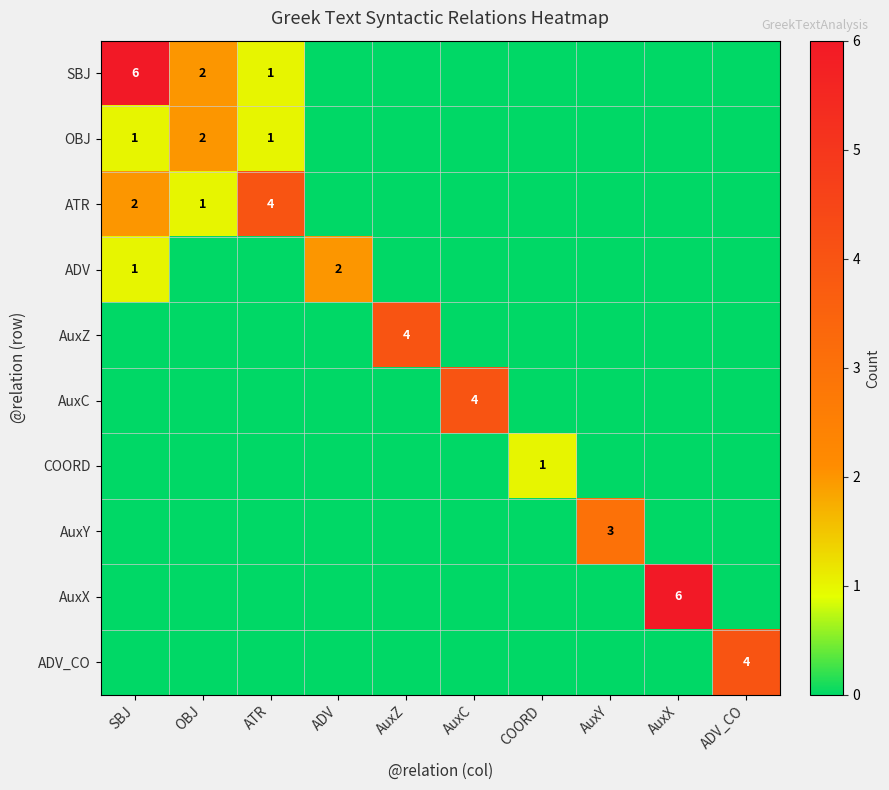

At how many categories does at least one series exceed 2?

7